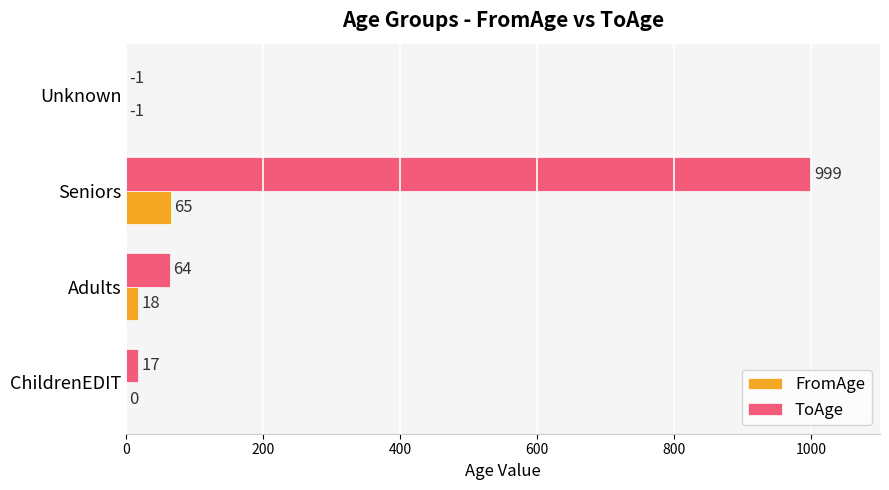

How many distinct data groups are displayed?

2